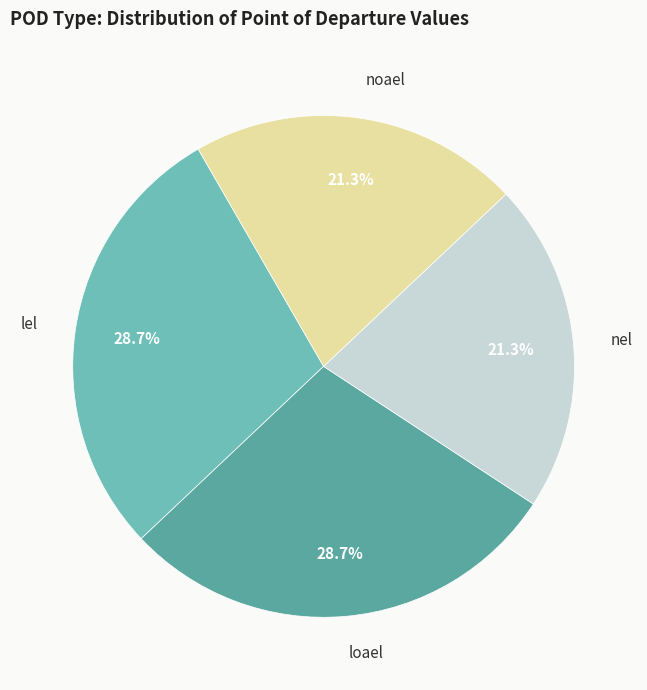

Which has a higher value, lel or noael?

lel